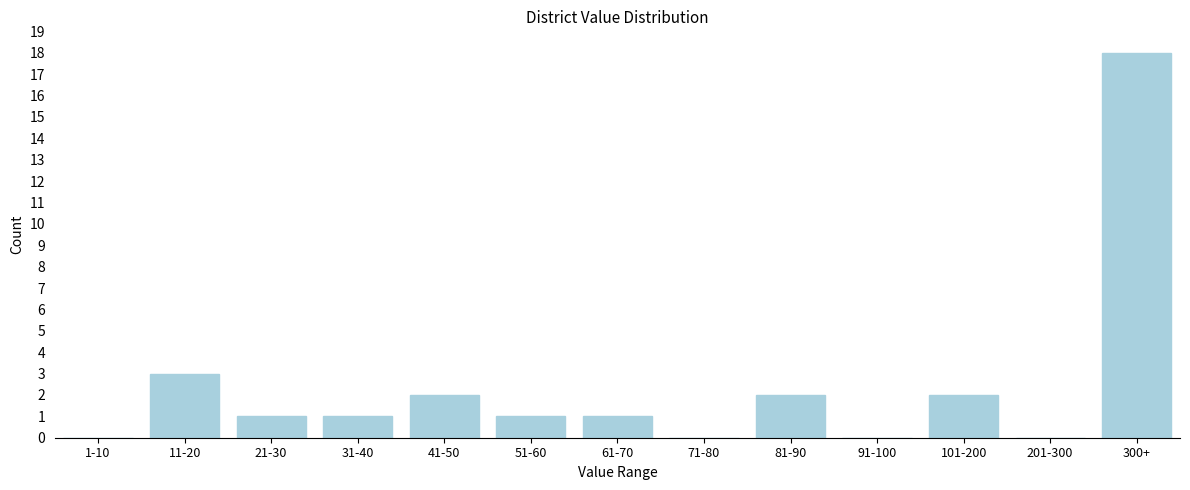

Reading right to left, extract all data points from this chart.

300+=18	201-300=0	101-200=2	91-100=0	81-90=2	71-80=0	61-70=1	51-60=1	41-50=2	31-40=1	21-30=1	11-20=3	1-10=0